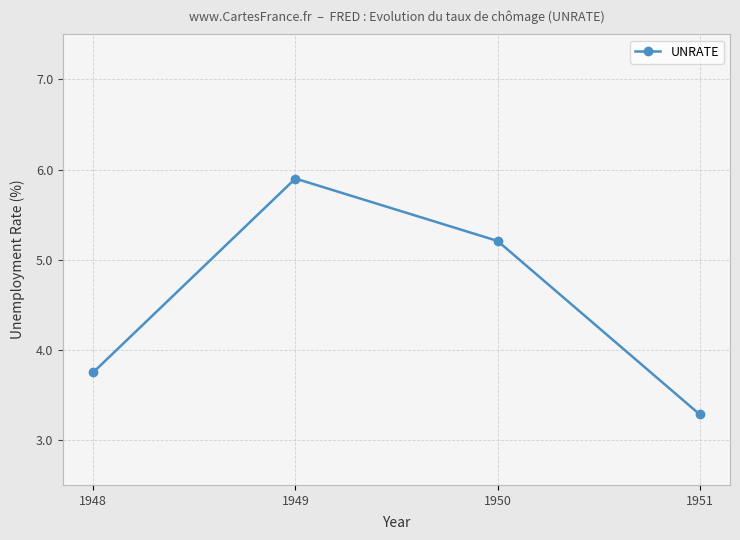

What is the average value?

4.5